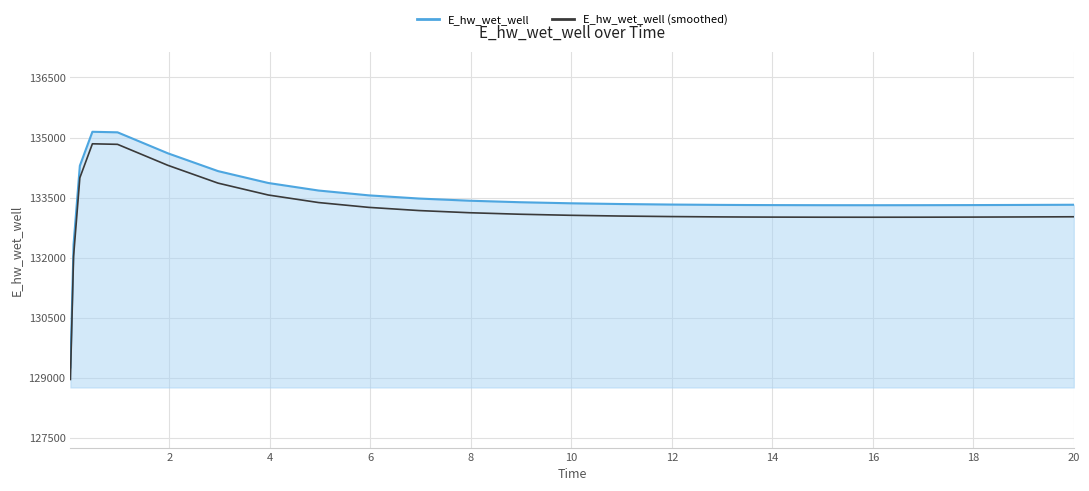

True or false: E_hw_wet_well and E_hw_wet_well (smoothed) intersect in this chart.

False